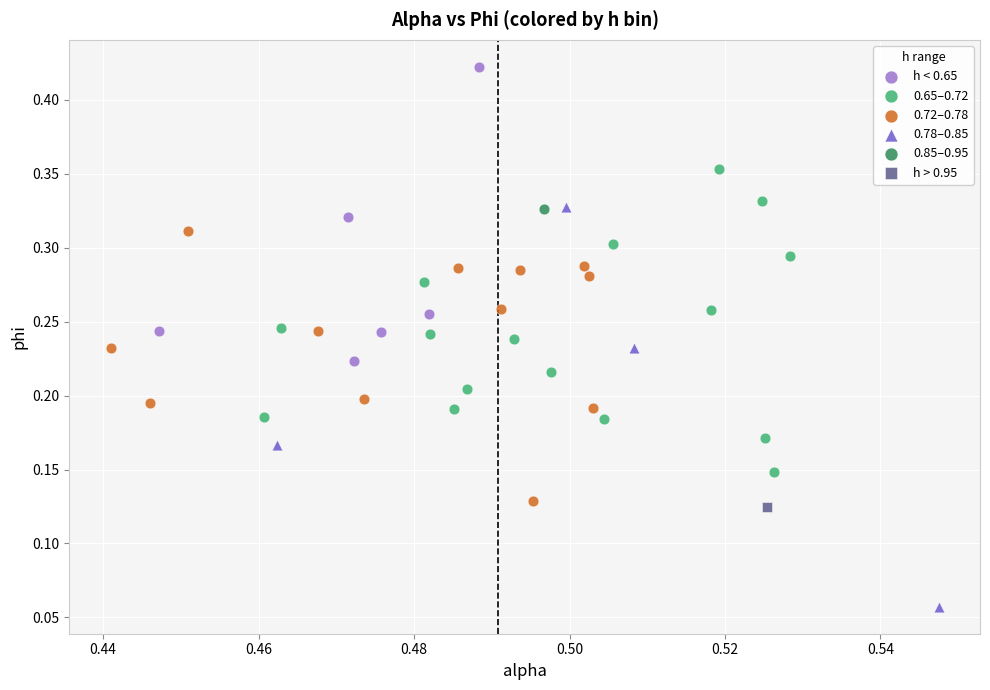

Which series reaches the minimum Y coordinate?

0.78–0.85